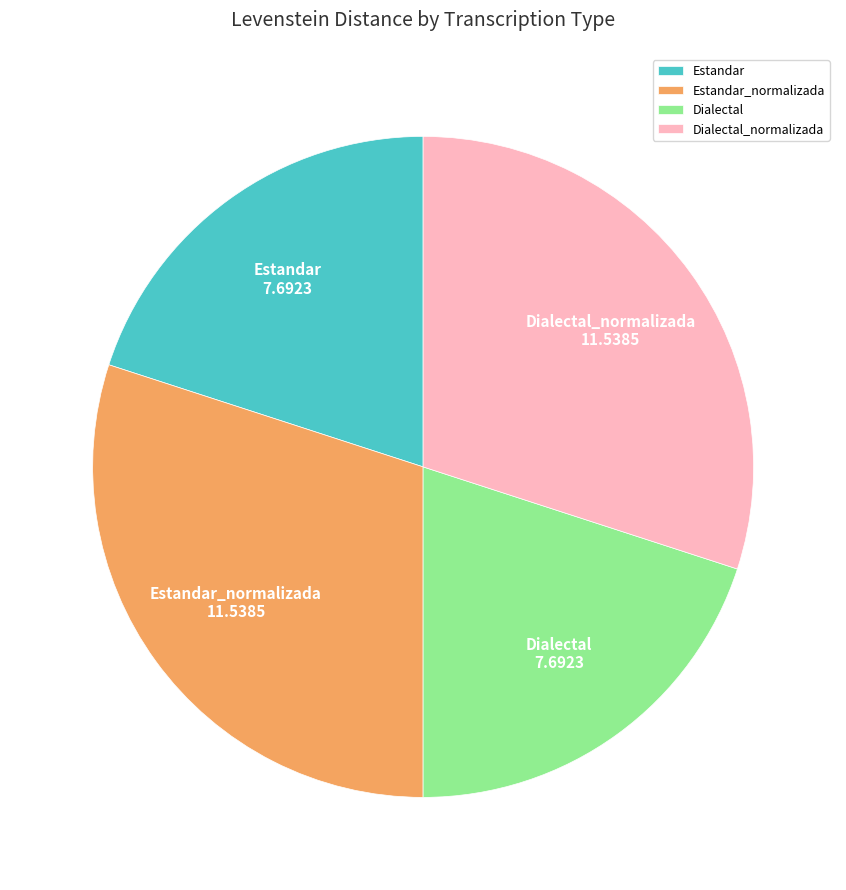

The Estandar_normalizada slice represents 20% of the pie. True or false?

False